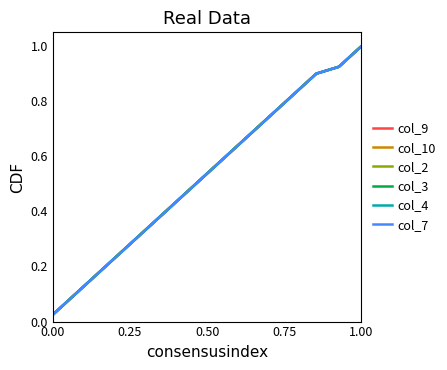

What is the average value of the col_4 series?

0.5